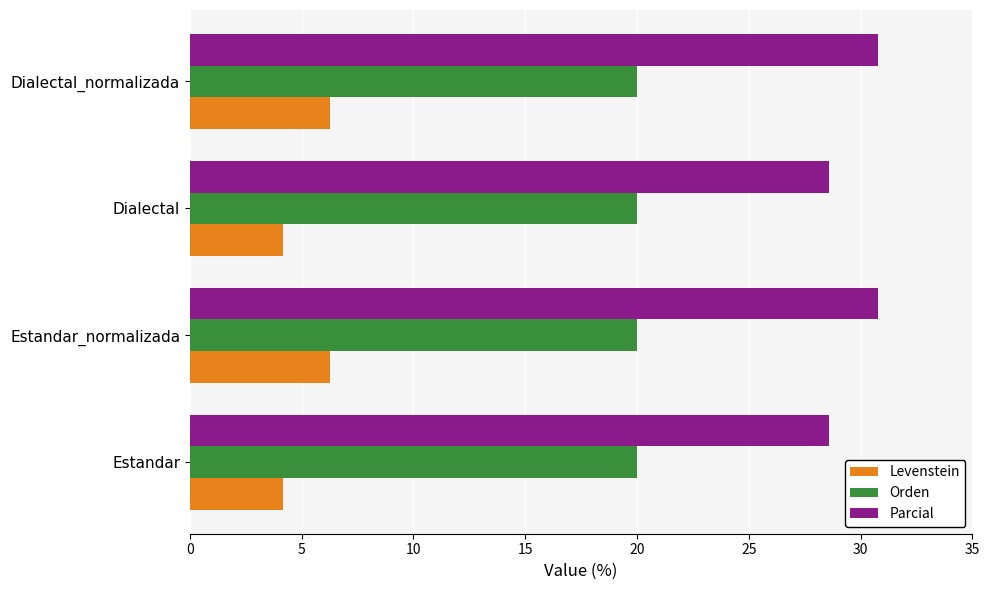

The Levenstein series shows 8.2 at Estandar_normalizada. True or false?

False